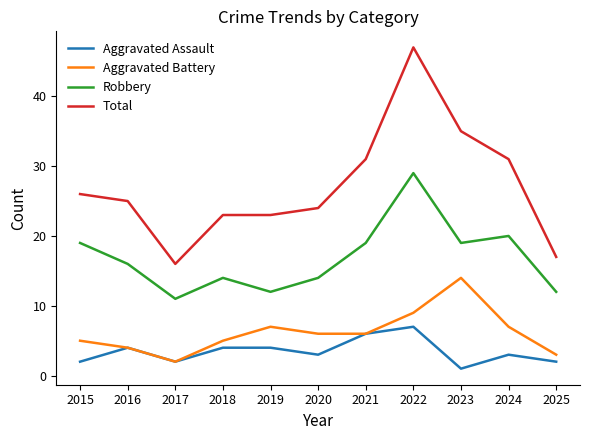

What is the total value across all series at 2021?

62